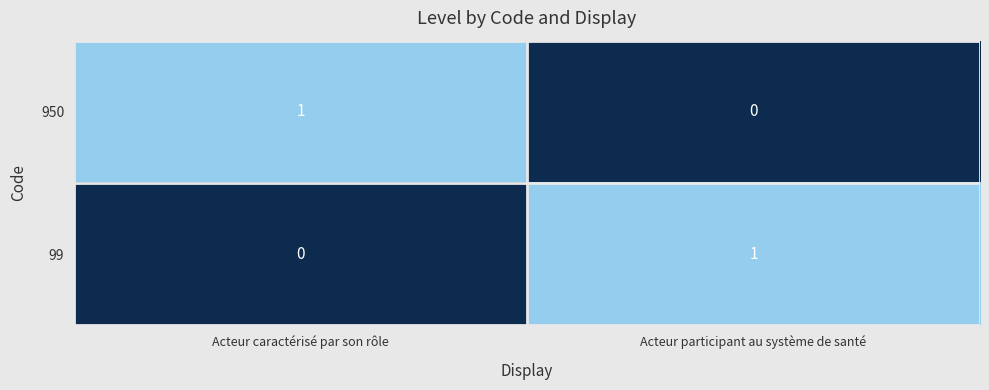

What is the spread (max minus min) of values at Acteur caractérisé par son rôle?

1